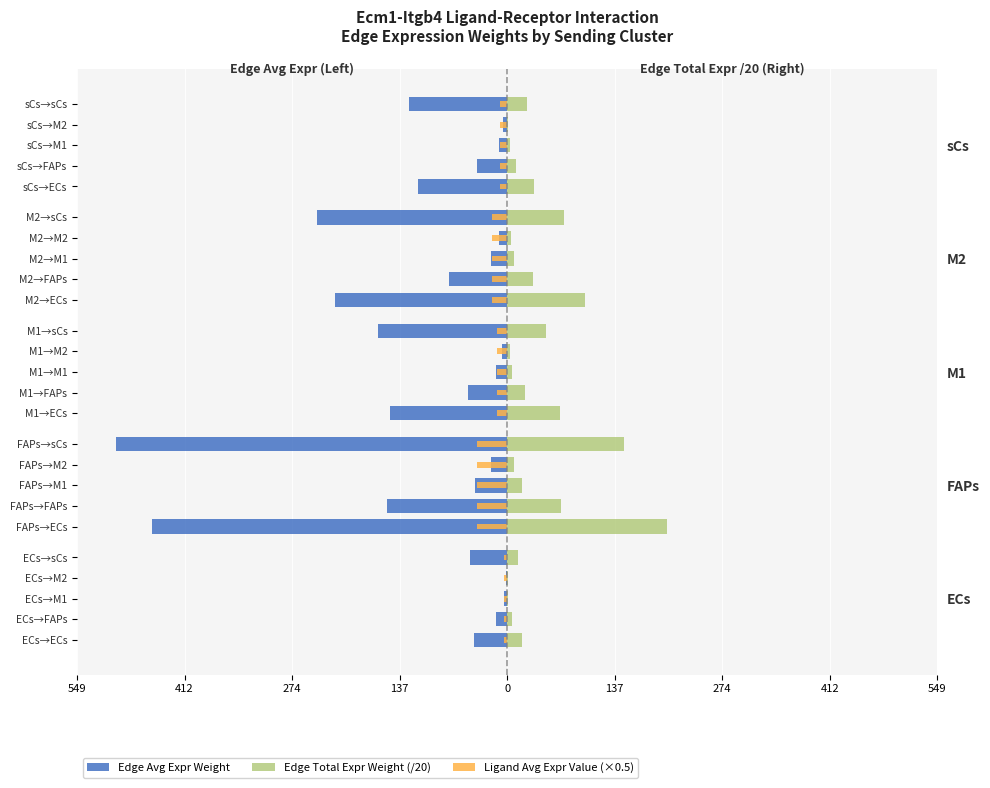

What is the average value of the Edge Total Expr Weight (/20) series?

37.4